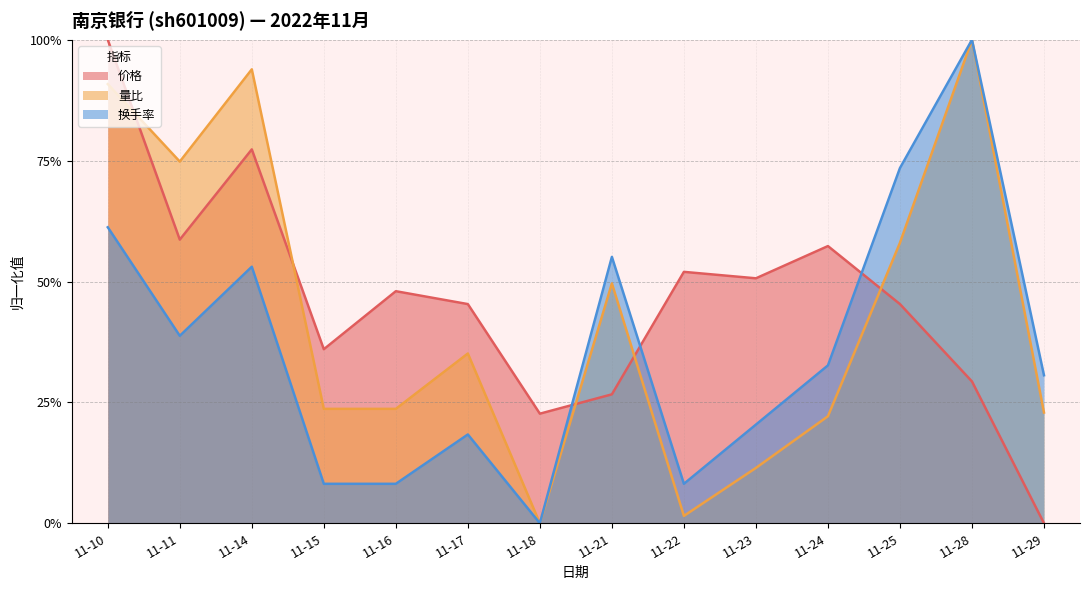

At which category does 换手率 reach its first local valley?

11-11